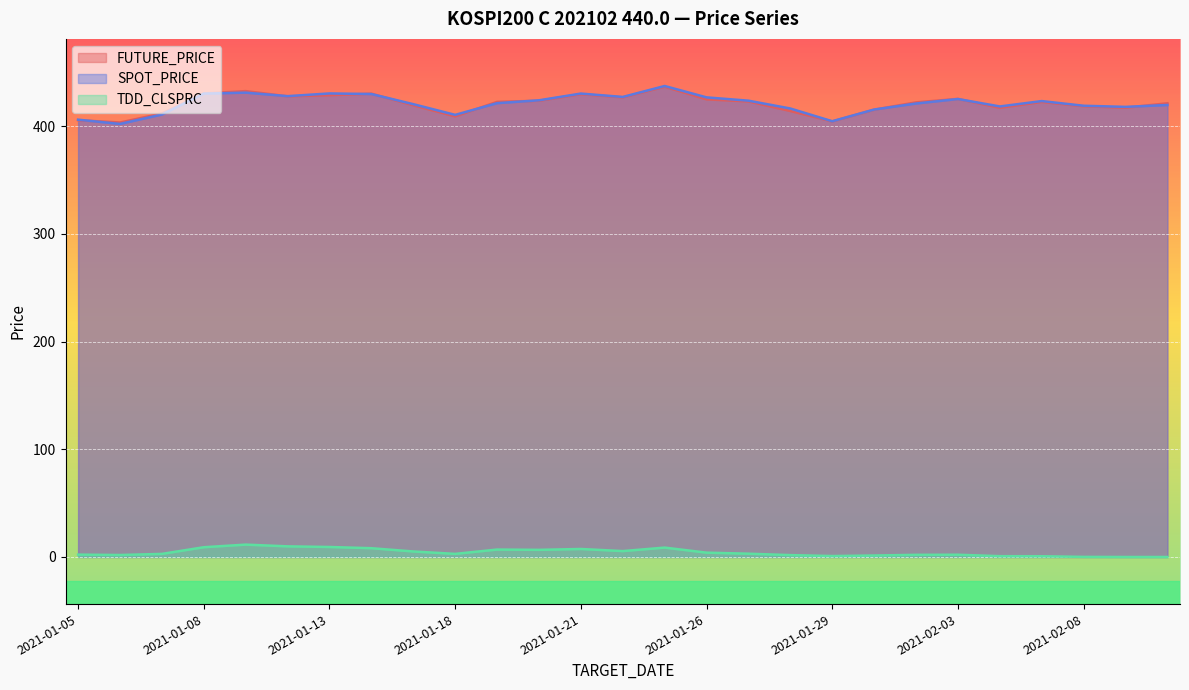

Where does the FUTURE_PRICE series first go above 422?

2021-01-08